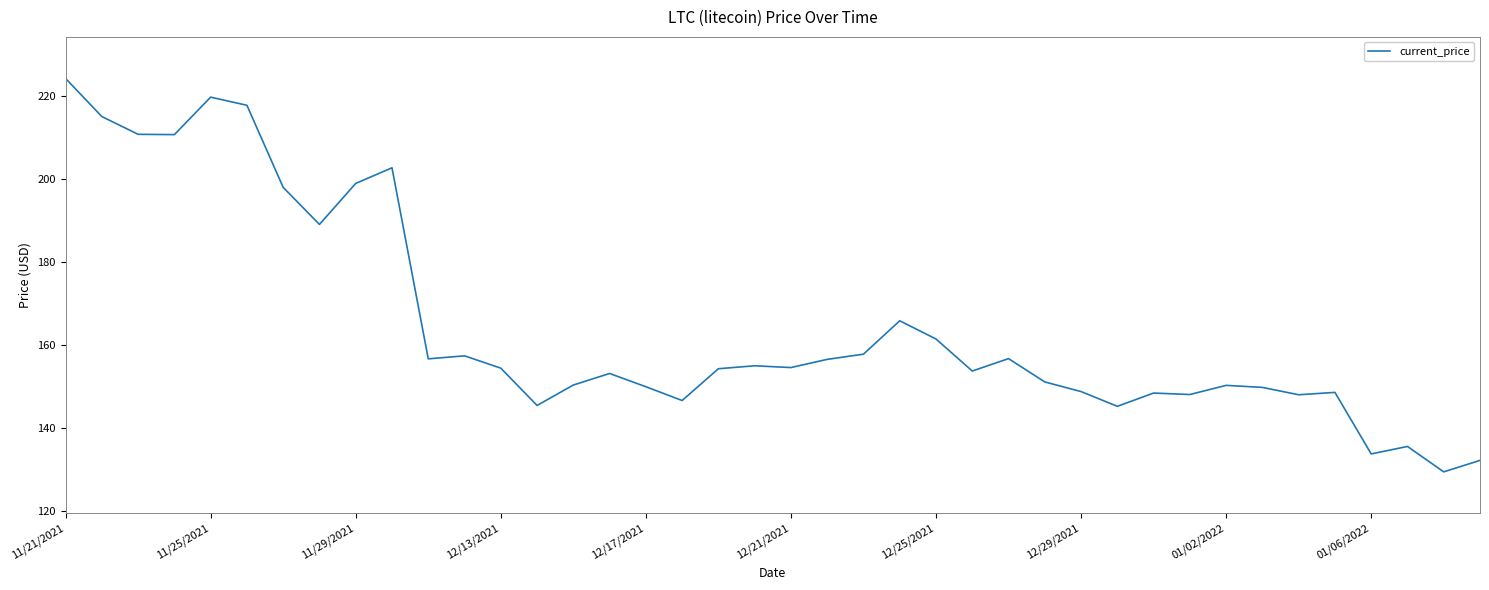

What is the difference between the maximum and minimum values?

94.6